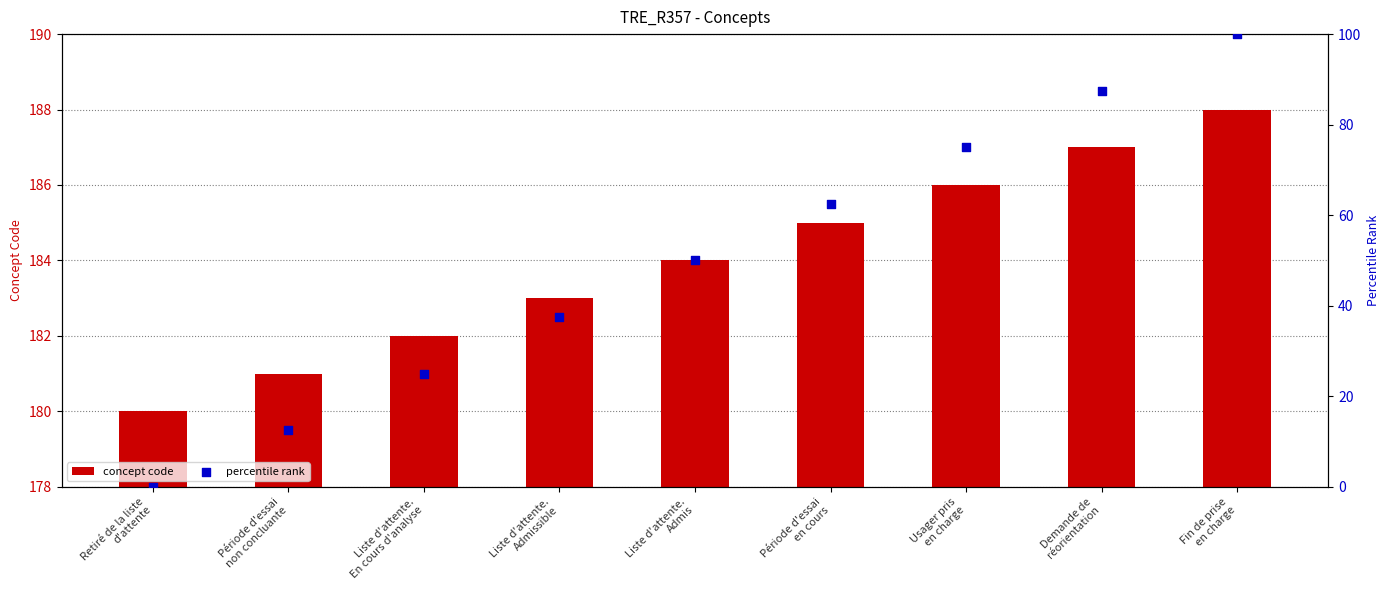

Which series has the largest Y range (max minus min)?

percentile rank